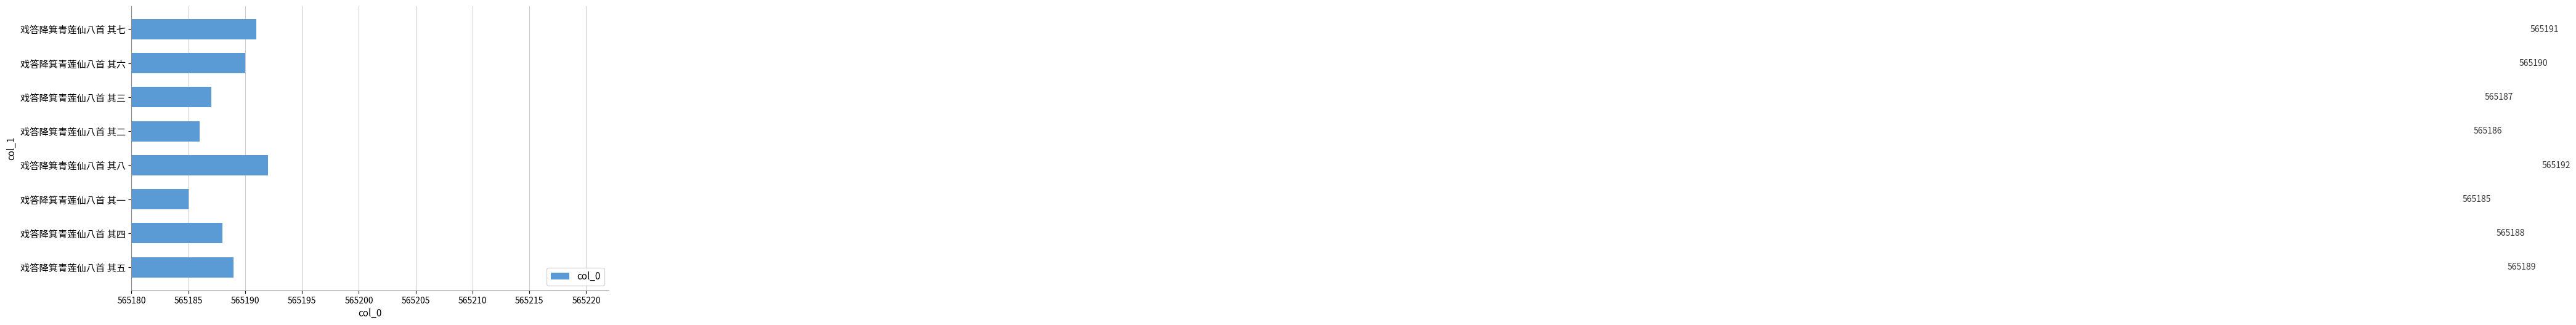

List the labels in order of value, largest first.

戏答降箕青莲仙八首 其八, 戏答降箕青莲仙八首 其七, 戏答降箕青莲仙八首 其六, 戏答降箕青莲仙八首 其五, 戏答降箕青莲仙八首 其四, 戏答降箕青莲仙八首 其三, 戏答降箕青莲仙八首 其二, 戏答降箕青莲仙八首 其一